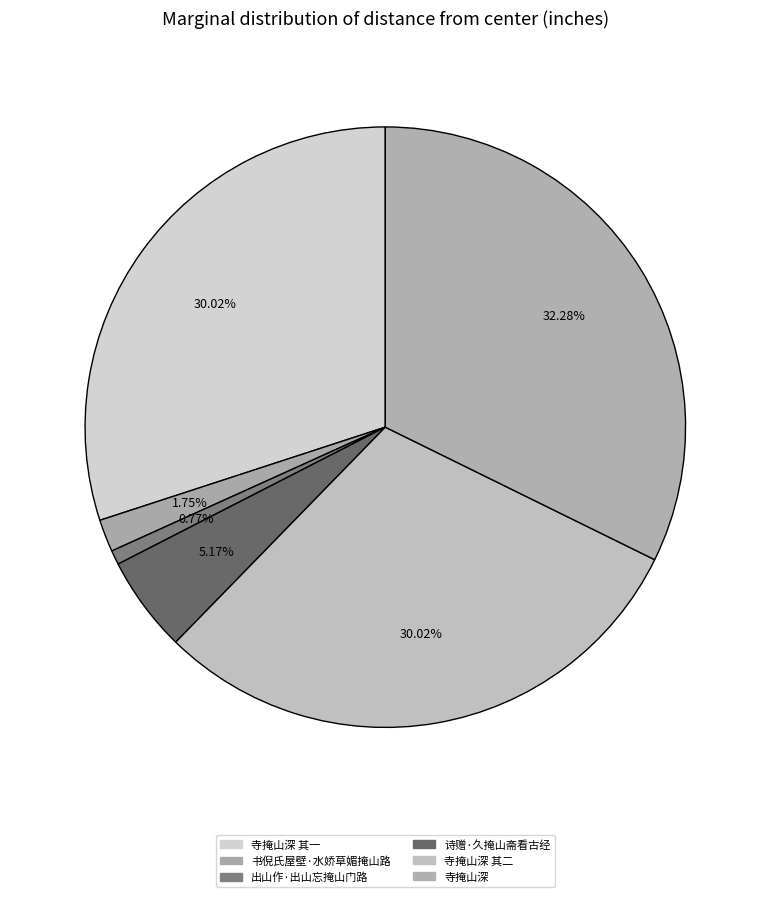

Combined, what portion of the pie is 书倪氏屋壁·水娇草媚掩山路 and 寺掩山深 其一?

31.8%